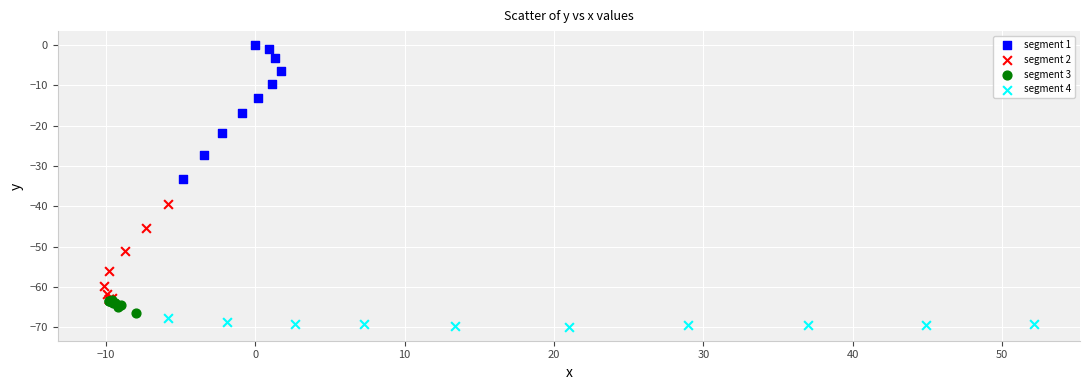

Which series has the largest Y range (max minus min)?

segment 1